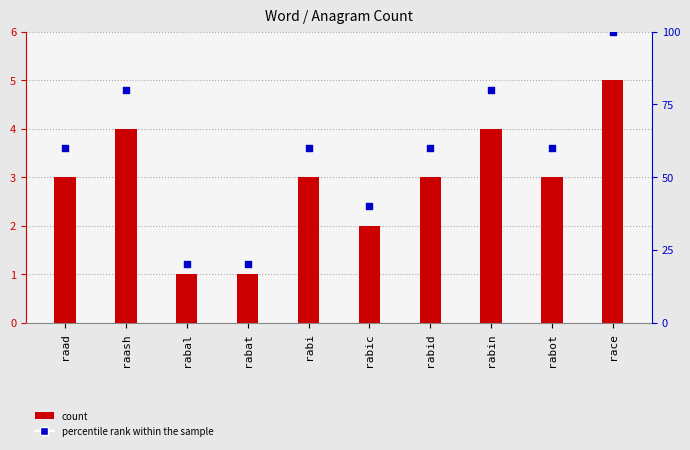

Which series reaches the minimum Y coordinate?

anagram_count